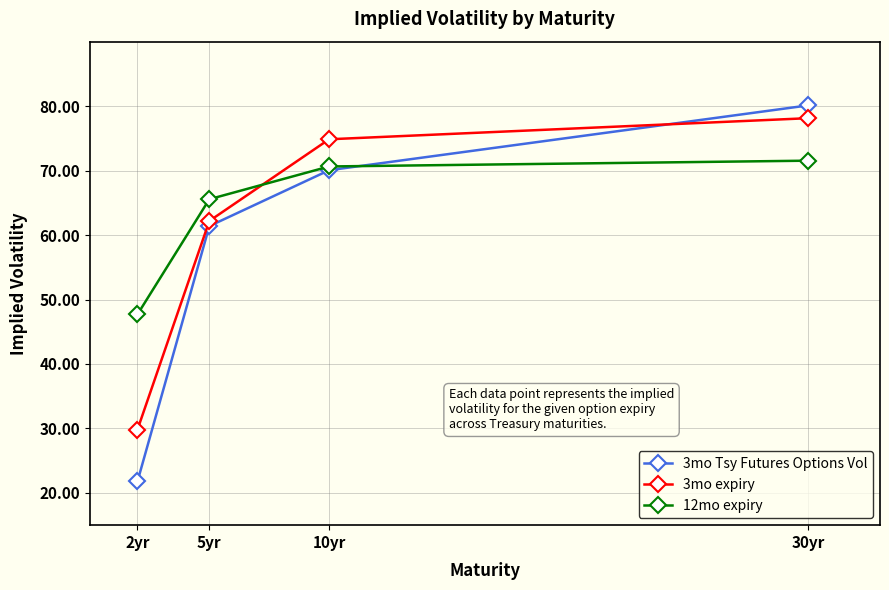

Which series has the largest total across all categories?

12mo expiry